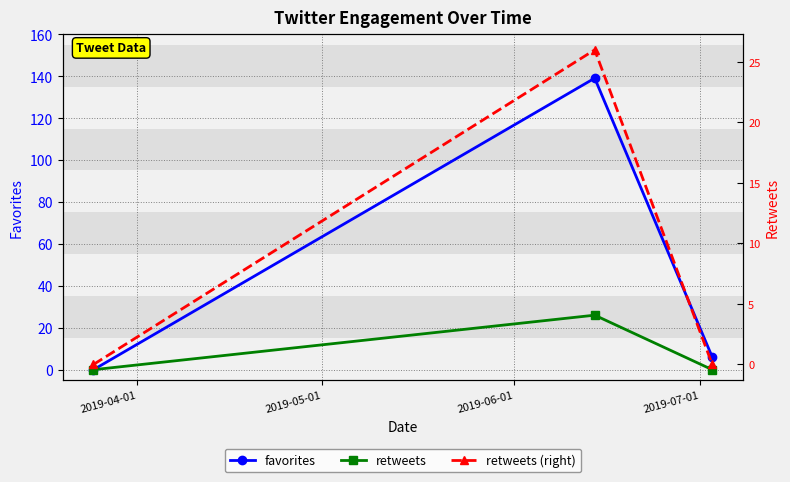

Which series has the largest range (max minus min)?

favorites